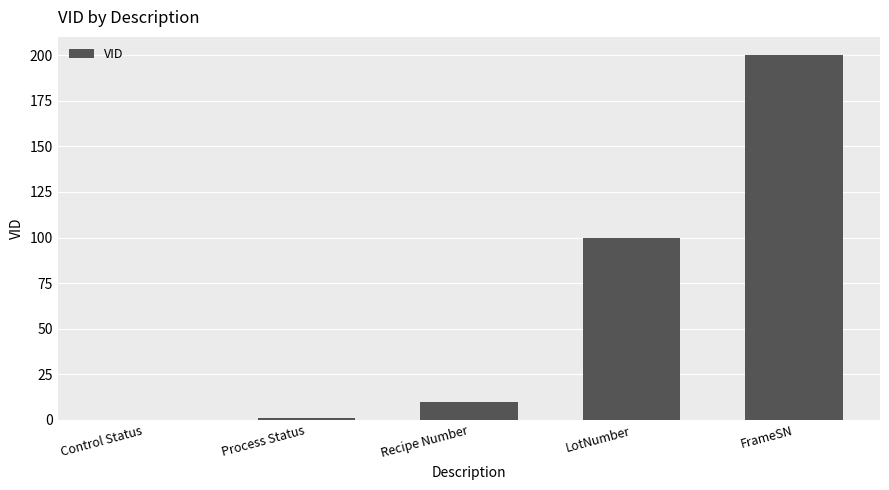

Reading right to left, transcribe all the data shown in this chart.

FrameSN=200	LotNumber=100	Recipe Number=10	Process Status=1	Control Status=0